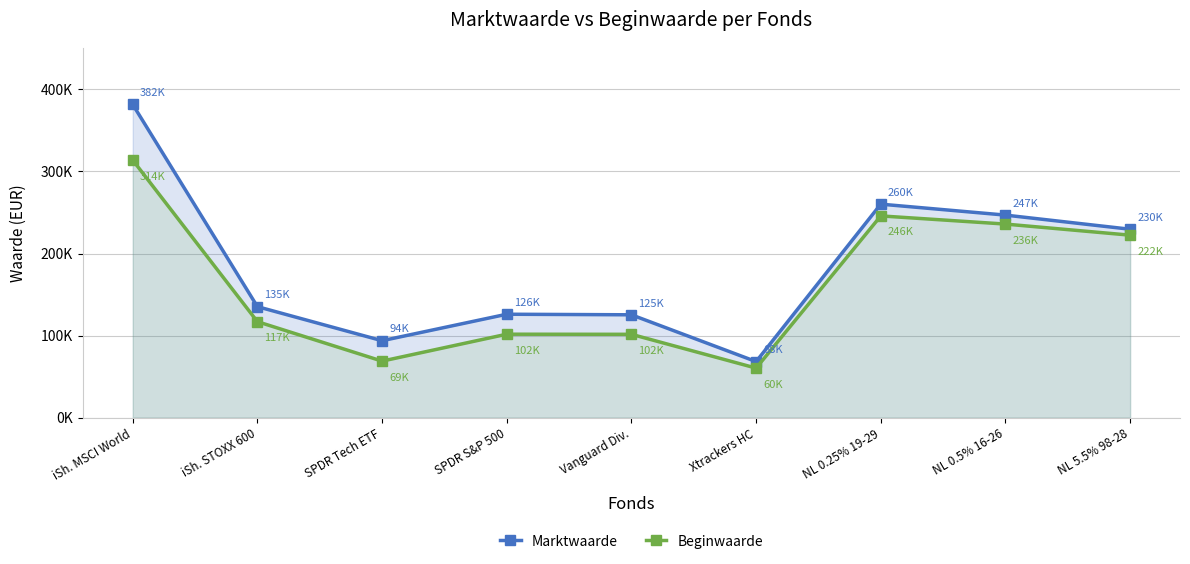

What is the smallest value displayed?

60363